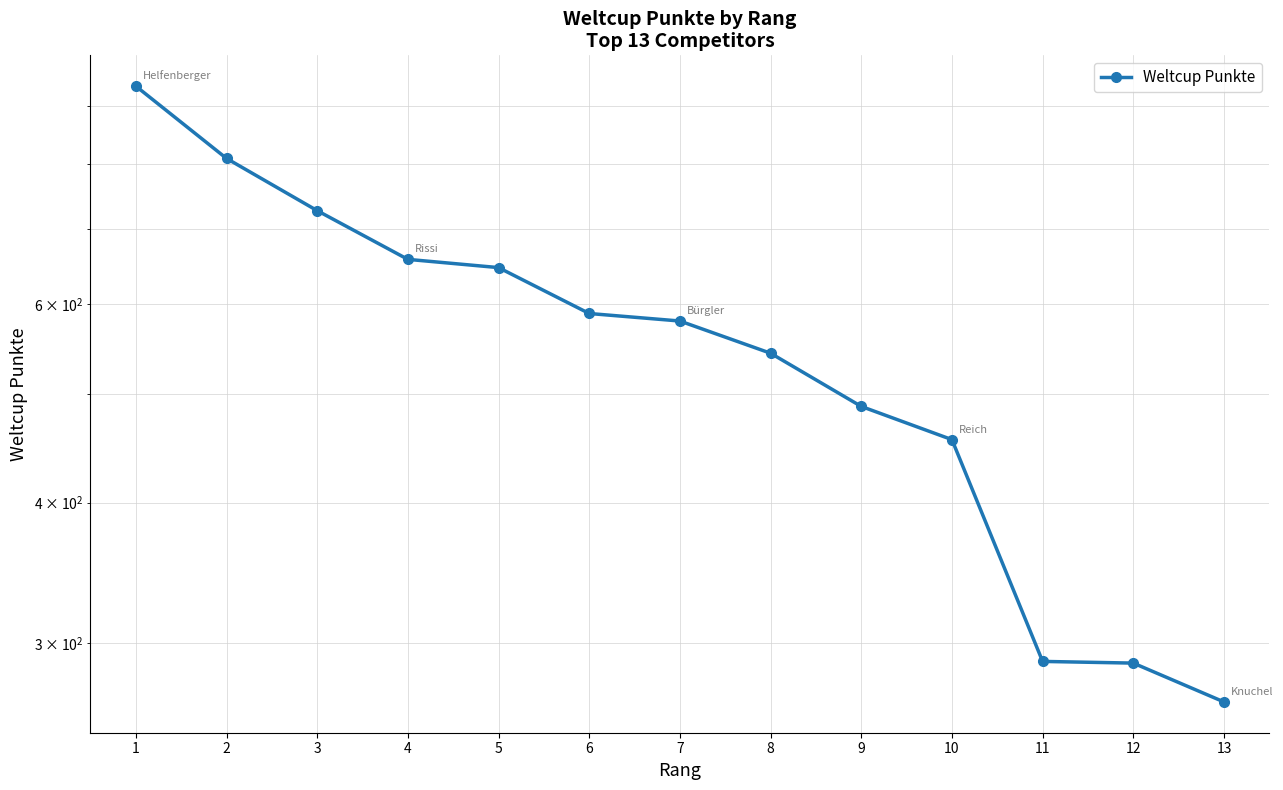

Does the chart display data point markers on the line(s)?

Yes